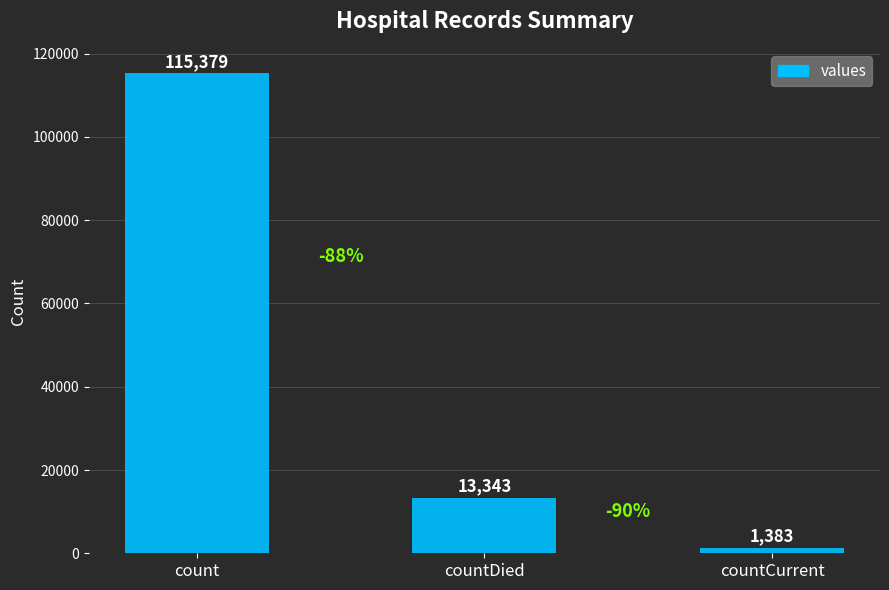

Read the value at countDied.

13343